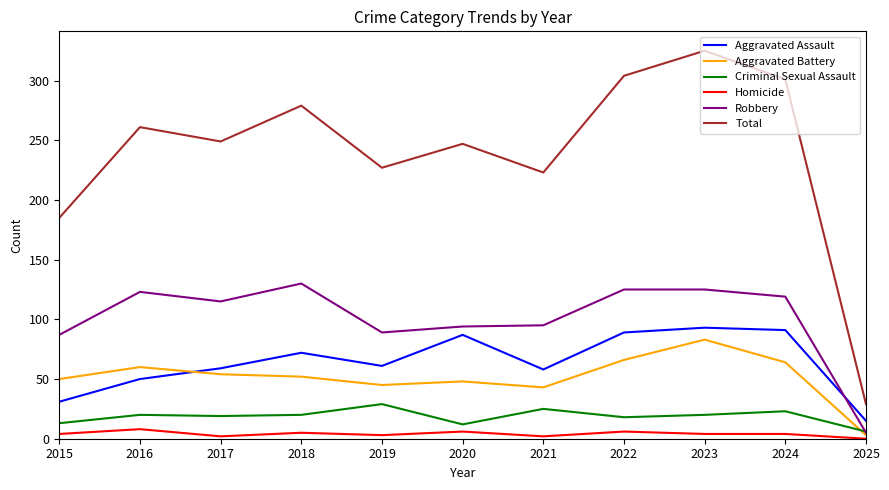

After their last crossing, which series has the higher values: Aggravated Assault or Aggravated Battery?

Aggravated Assault